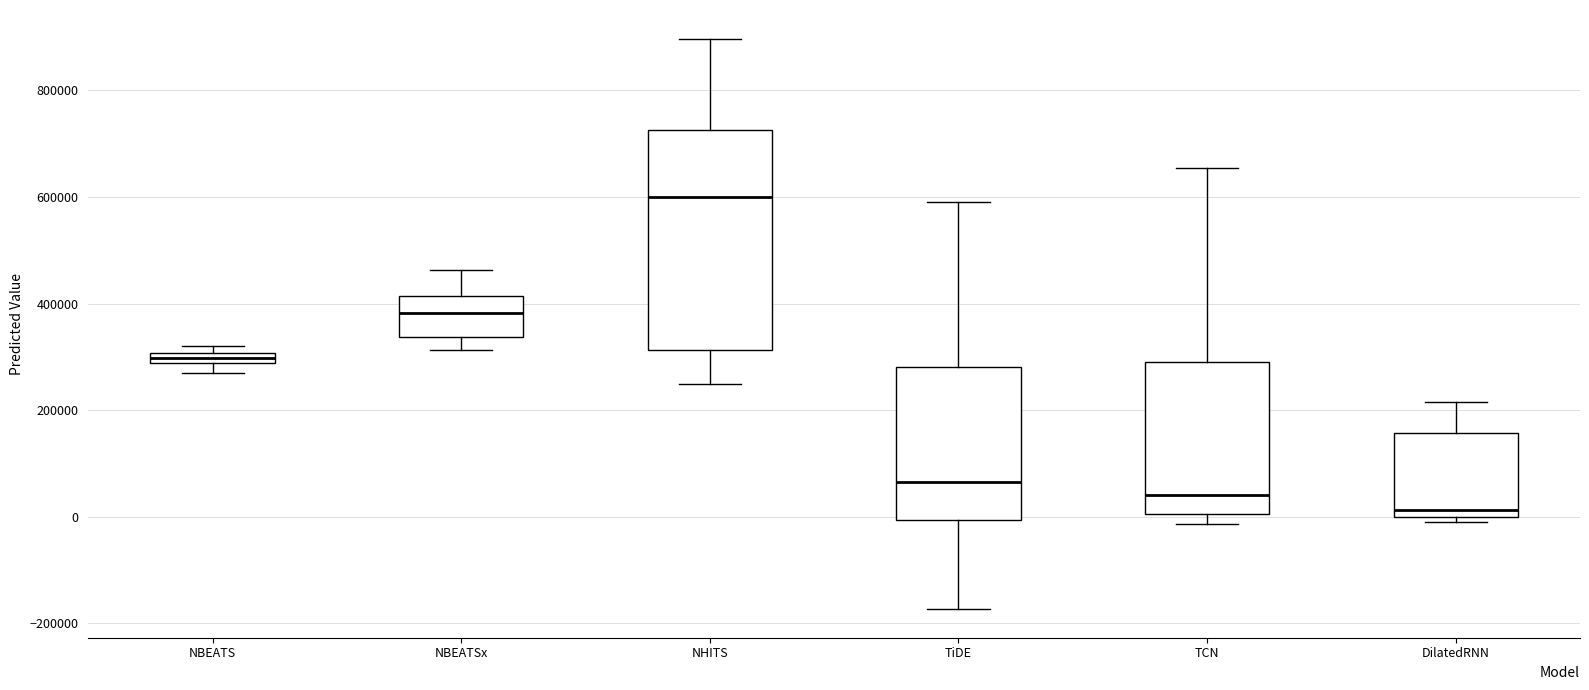

Which box is the tallest, from its lower edge to its upper edge?

NHITS